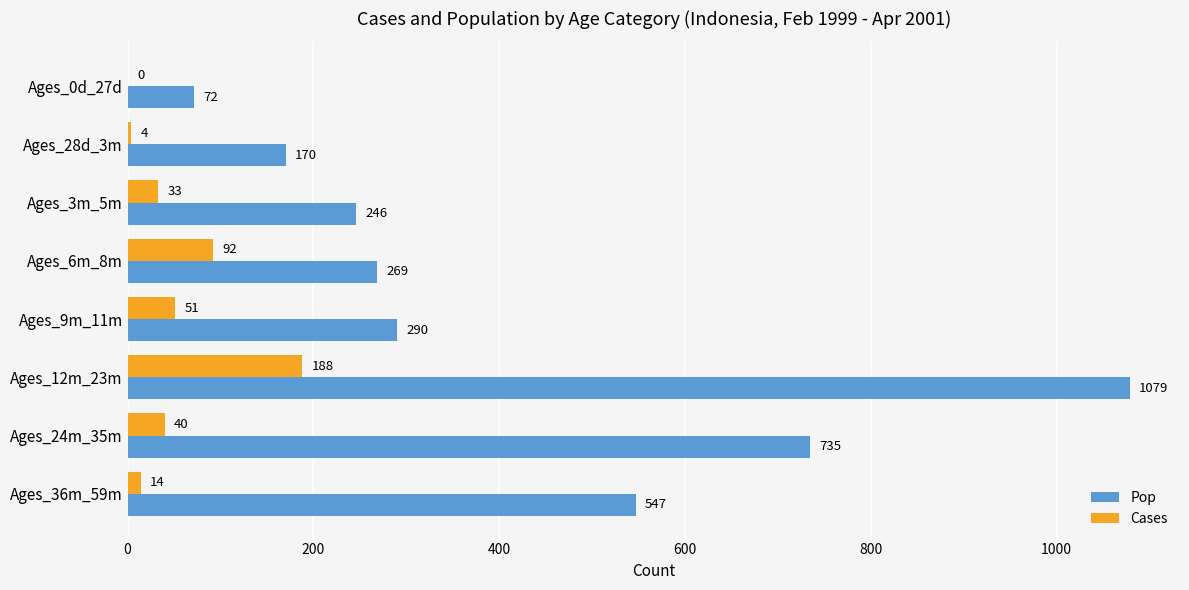

What are all the series names shown in the legend?

Pop, Cases